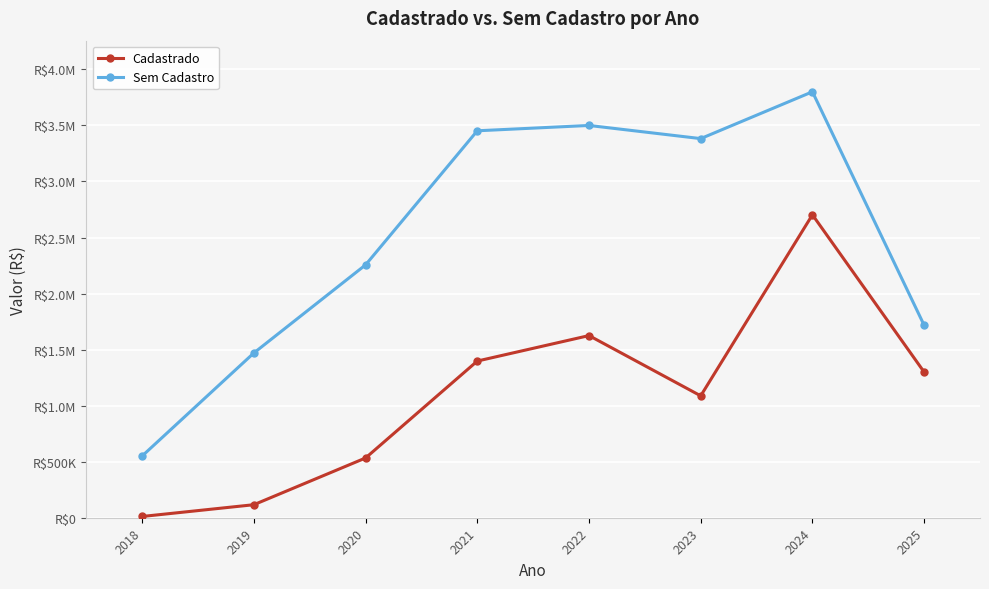

What are all the series names shown in the legend?

Cadastrado, Sem Cadastro